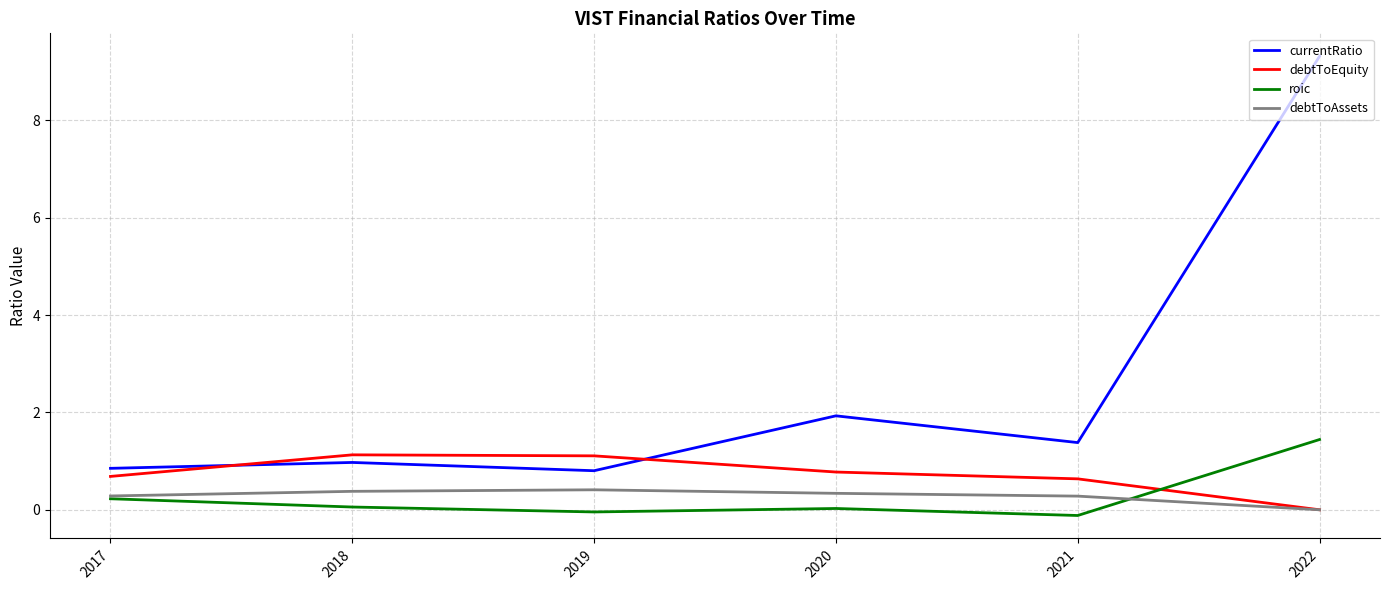

Does the chart have visible grid lines?

Yes